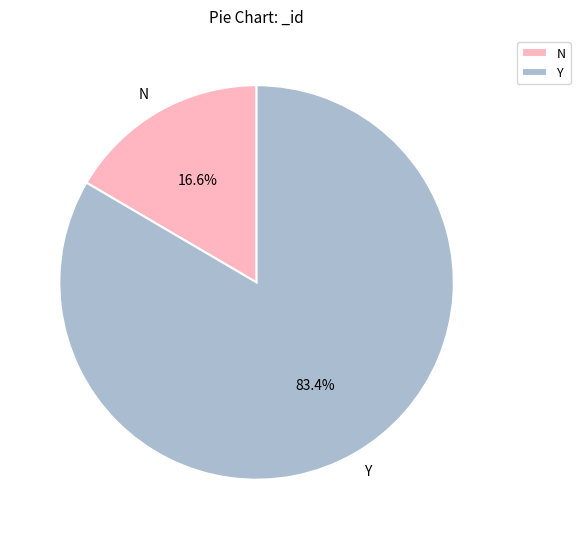

Is the sum of Y and N greater than half?

Yes